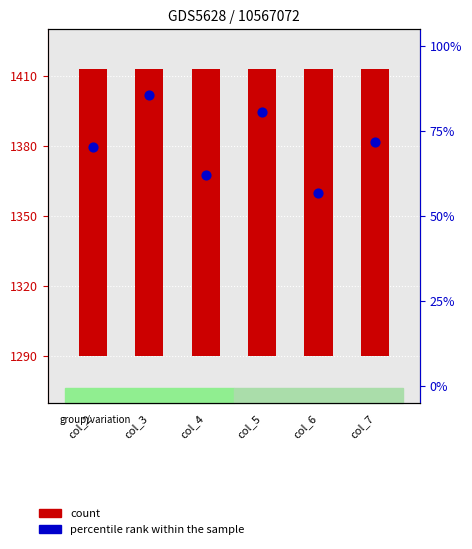

At how many categories does at least one series exceed 92?

6